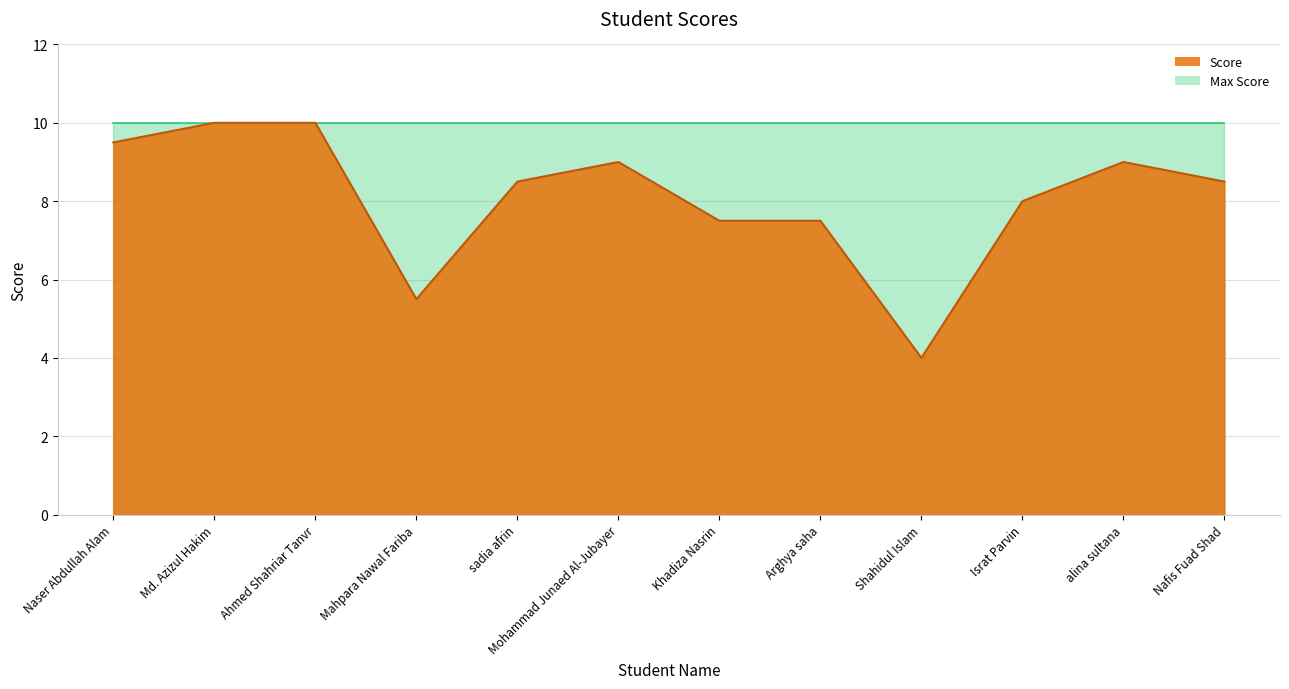

What is the value of the 11th point from the left?

9.0